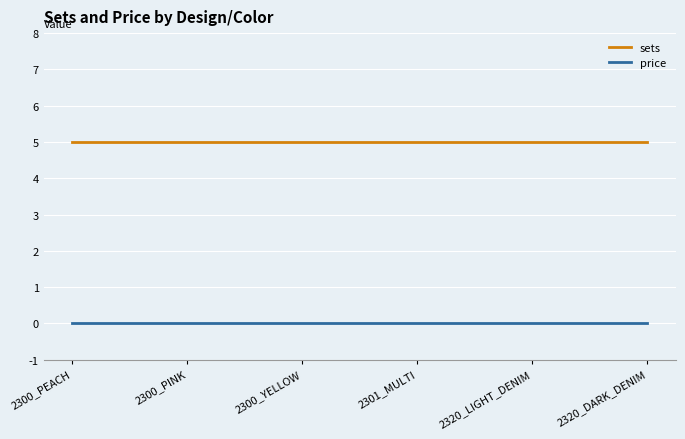

Does the chart display data point markers on the line(s)?

No